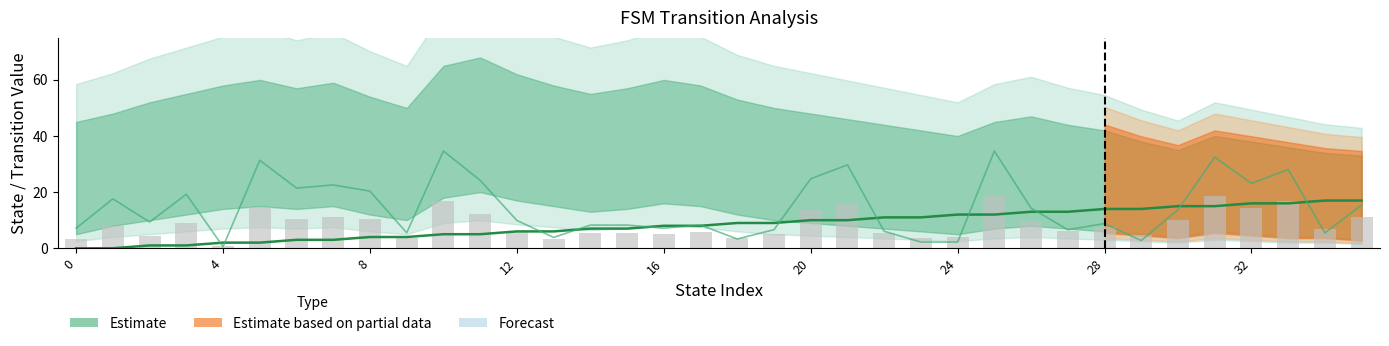

True or false: src_state_line has a value of 6.0 at 13.

True